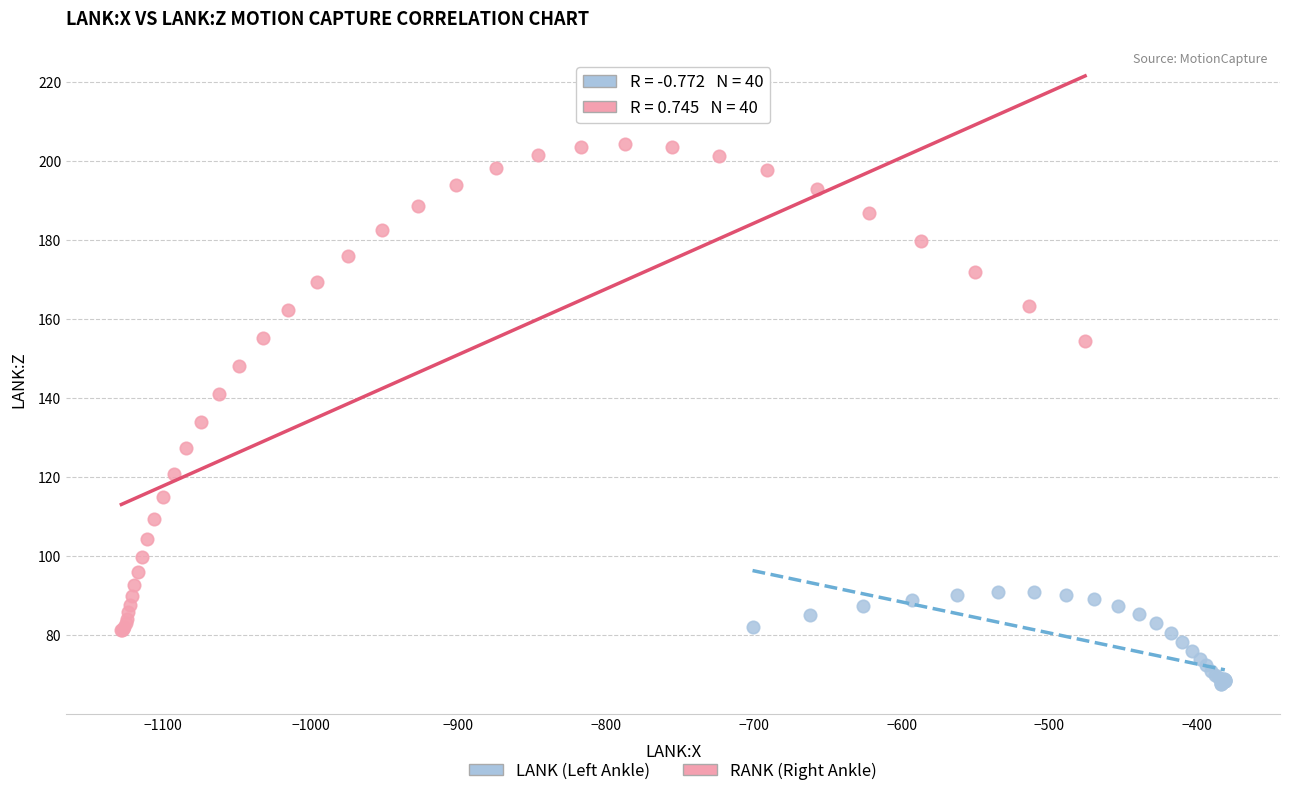

Which series has the largest Y range (max minus min)?

RANK (Right Ankle)